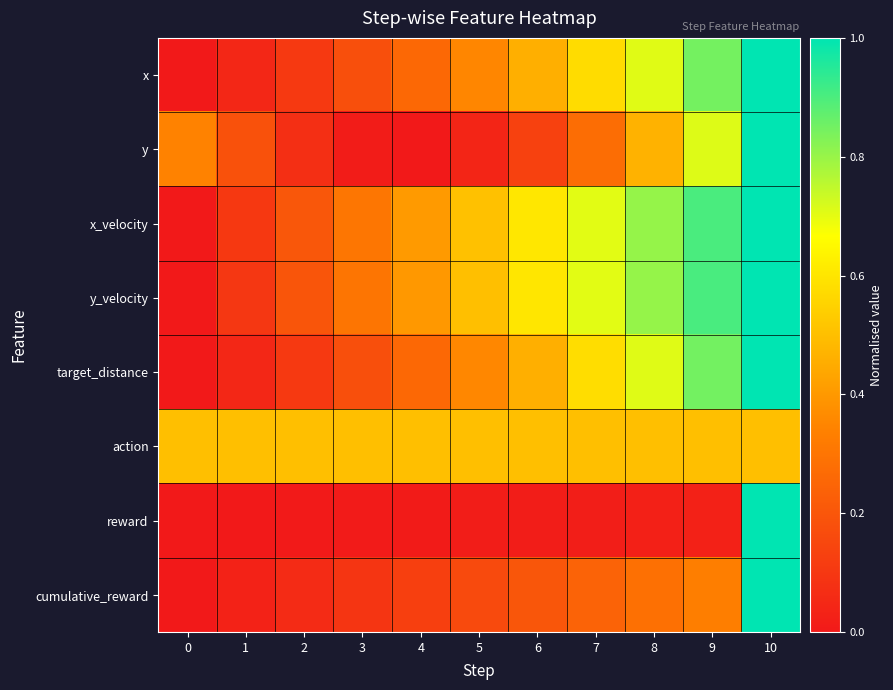

Reading right to left, extract all data points from this chart.

x: 10=1.0	9=0.8	8=0.7	7=0.6	6=0.5	5=0.4	4=0.3	3=0.2	2=0.1	1=0.0	0=0.0
y: 10=1.0	9=0.7	8=0.5	7=0.3	6=0.1	5=0.0	4=0.0	3=0.0	2=0.1	1=0.2	0=0.3
x_velocity: 10=1.0	9=0.9	8=0.8	7=0.7	6=0.6	5=0.5	4=0.4	3=0.3	2=0.2	1=0.1	0=0.0
y_velocity: 10=1.0	9=0.9	8=0.8	7=0.7	6=0.6	5=0.5	4=0.4	3=0.3	2=0.2	1=0.1	0=0.0
target_distance: 10=1.0	9=0.8	8=0.7	7=0.6	6=0.5	5=0.4	4=0.3	3=0.2	2=0.1	1=0.0	0=0.0
action: 10=0.5	9=0.5	8=0.5	7=0.5	6=0.5	5=0.5	4=0.5	3=0.5	2=0.5	1=0.5	0=0.5
reward: 10=1.0	9=0.0	8=0.0	7=0.0	6=0.0	5=0.0	4=0.0	3=0.0	2=0.0	1=0.0	0=0.0
cumulative_reward: 10=1.0	9=0.3	8=0.3	7=0.2	6=0.2	5=0.2	4=0.1	3=0.1	2=0.1	1=0.0	0=0.0